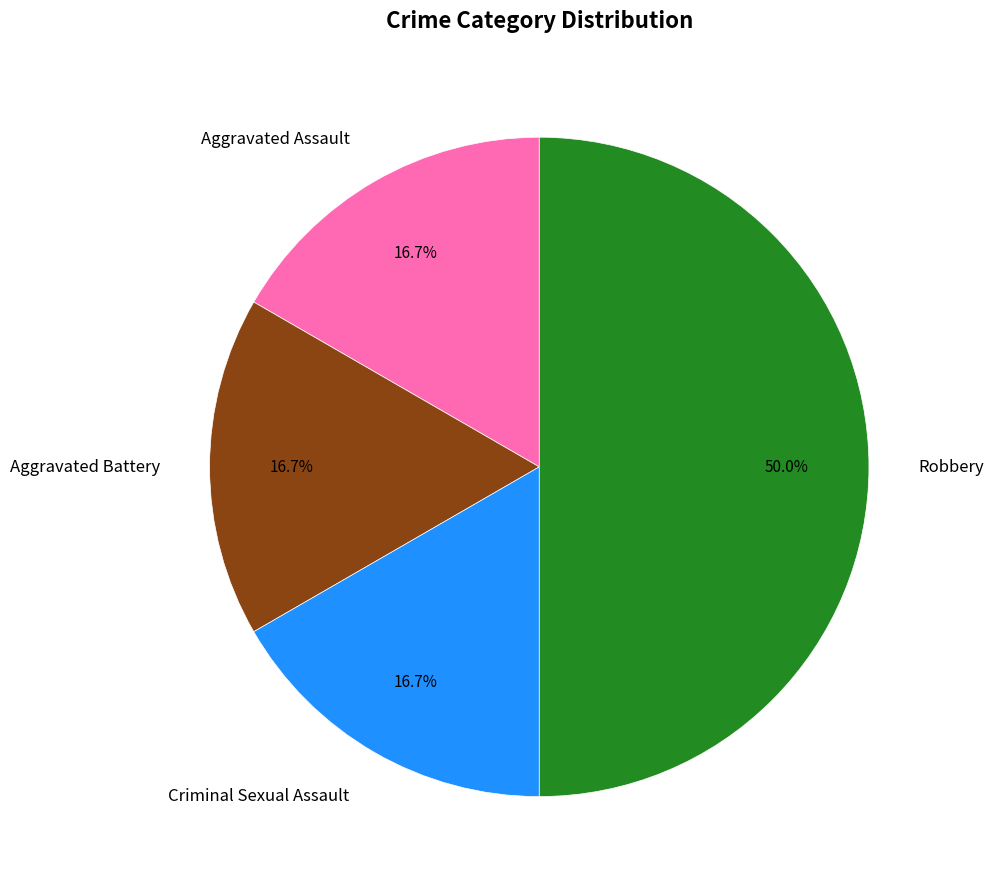

To the nearest percent, what portion does Robbery represent?

50%